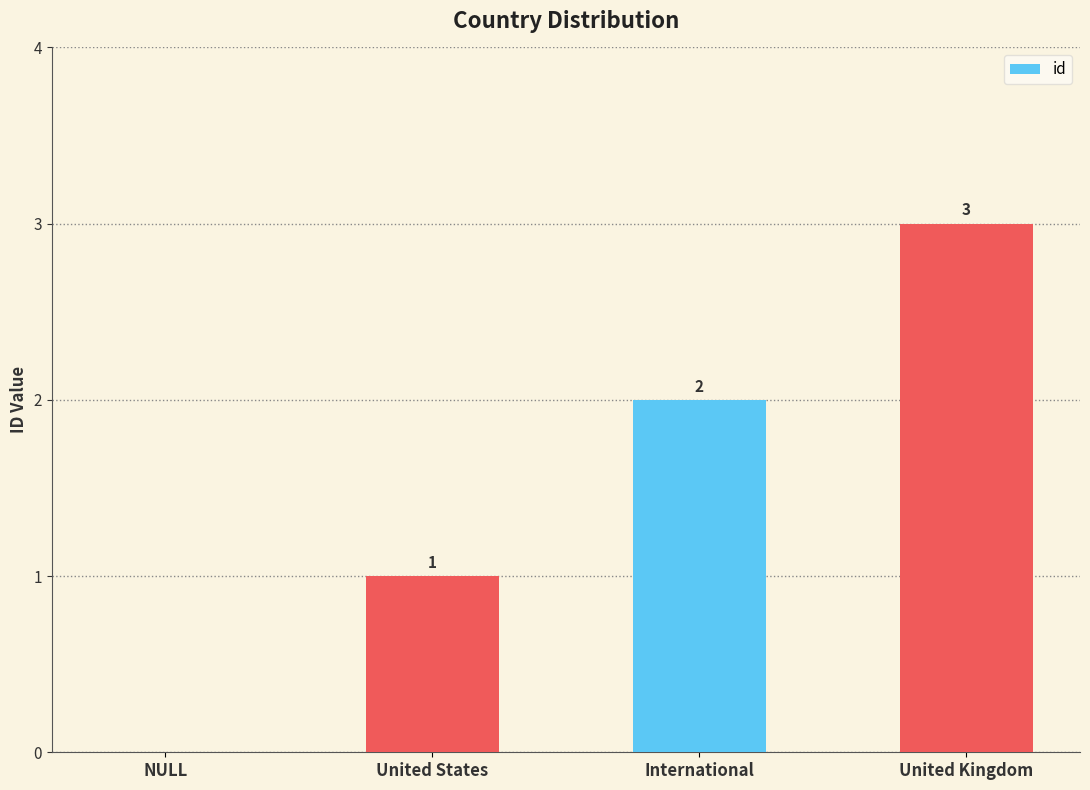

What is the sum of all values?

6